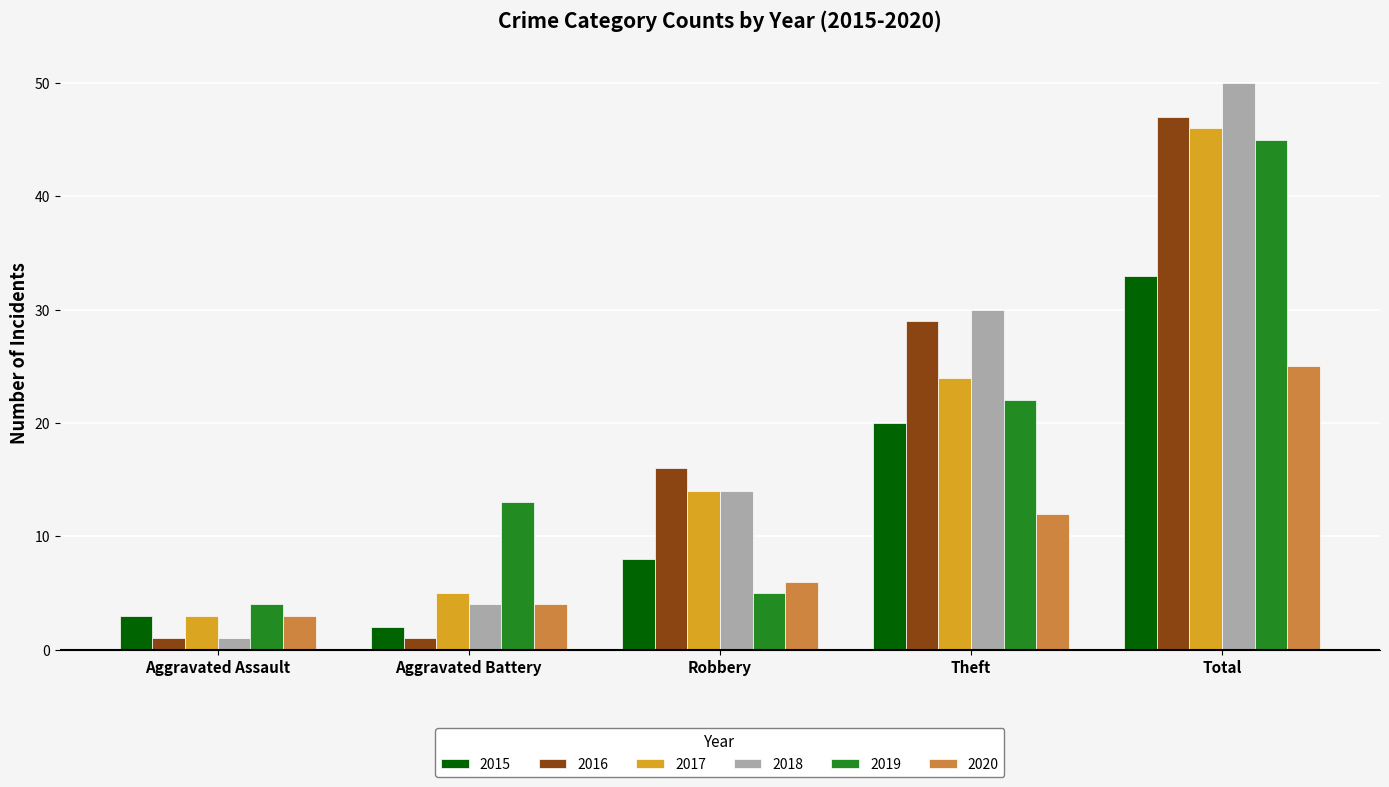

Which series has the largest total across all categories?

2018